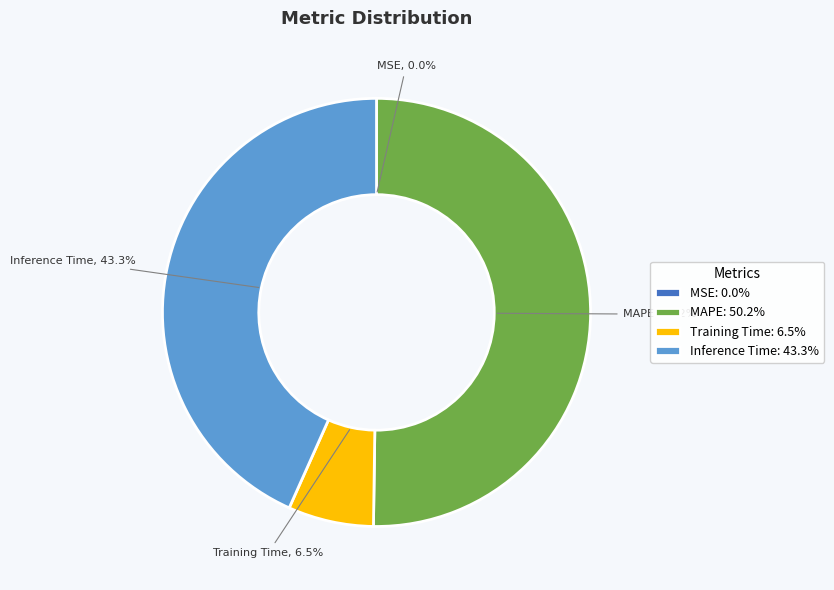

To the nearest percent, what percentage of the pie is MAPE?

50%